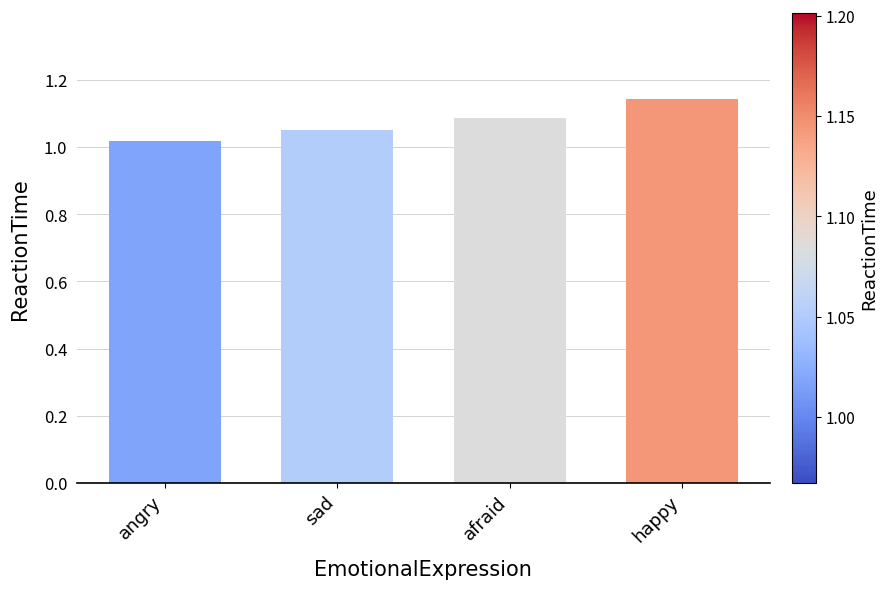

How many bars are there in total?

4